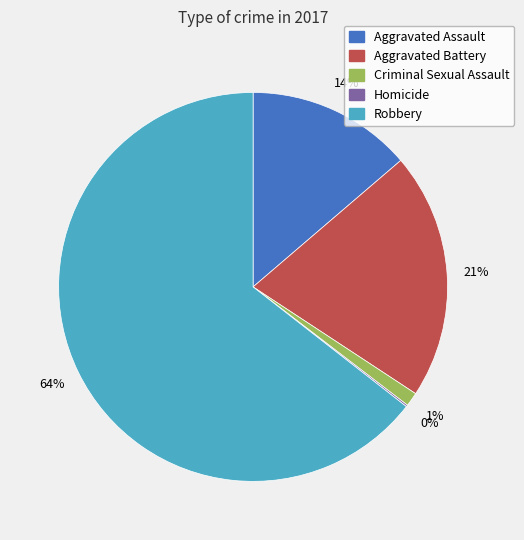

Which category accounts for the majority?

Robbery